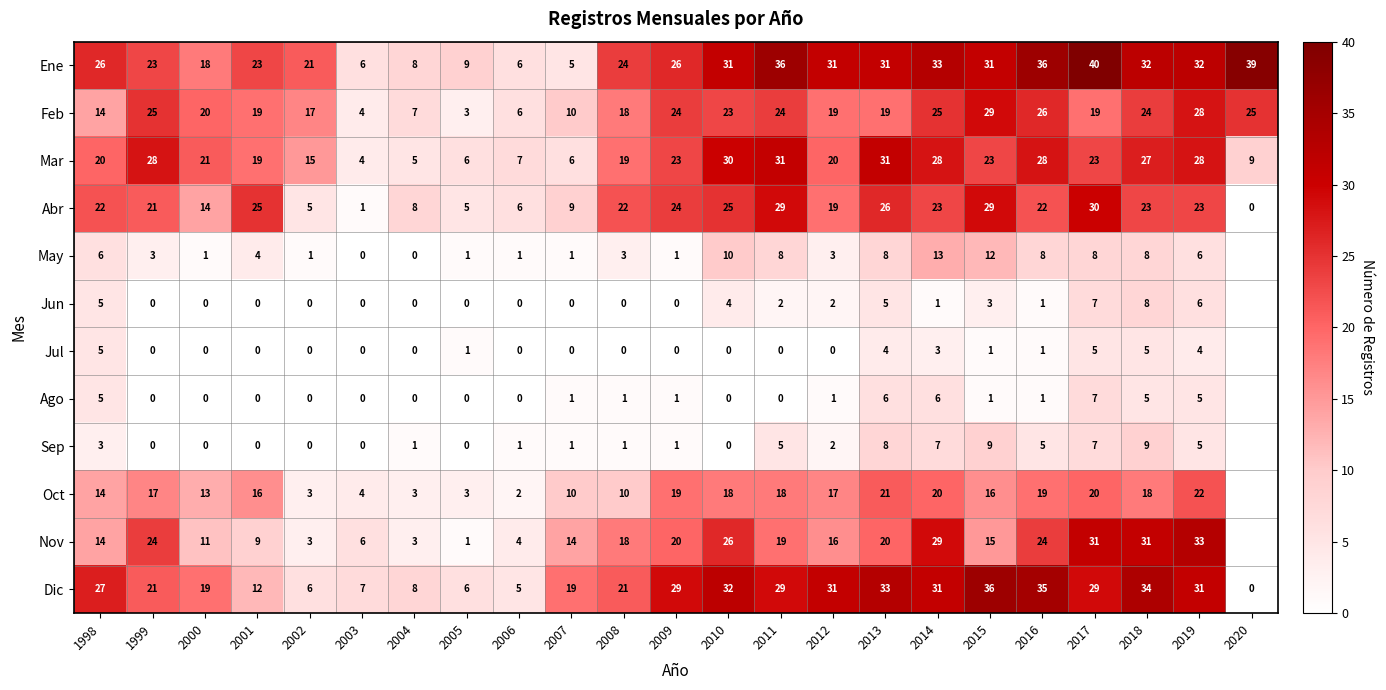

At how many categories does at least one series exceed 6?

23